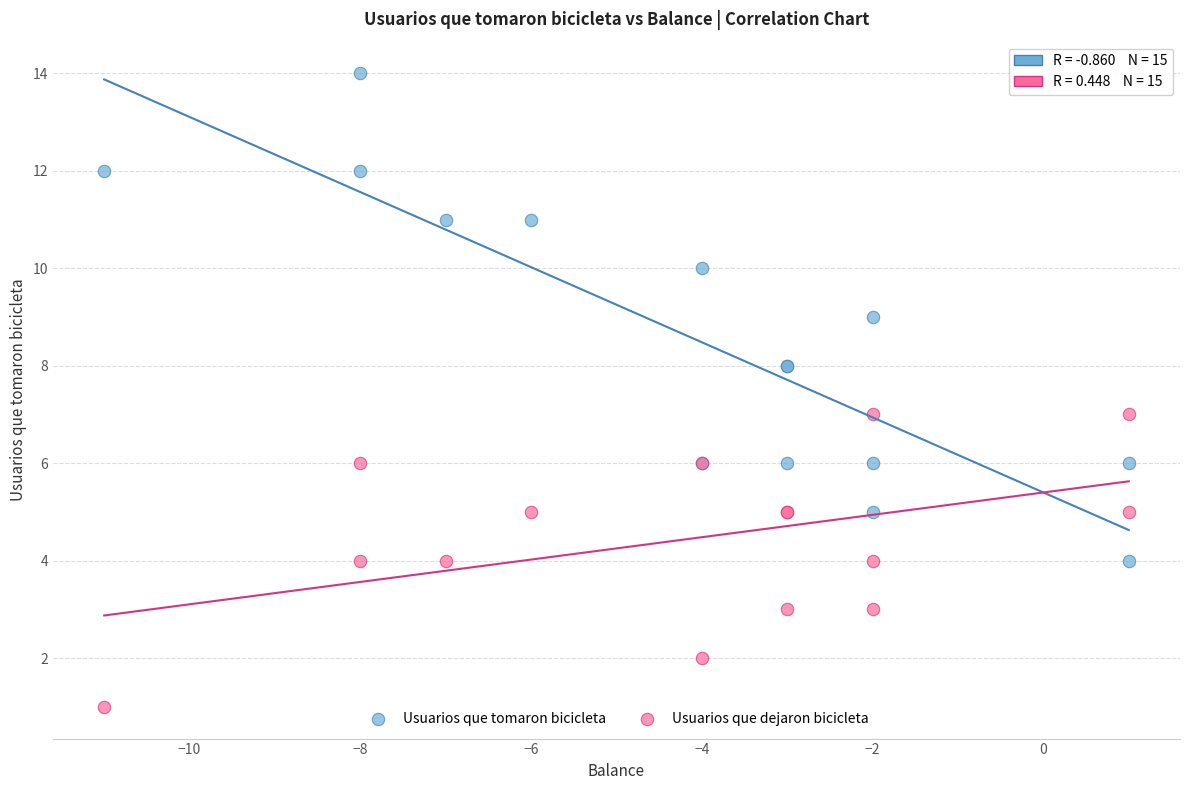

Which series contains the lowest Y value?

Usuarios que dejaron bicicleta